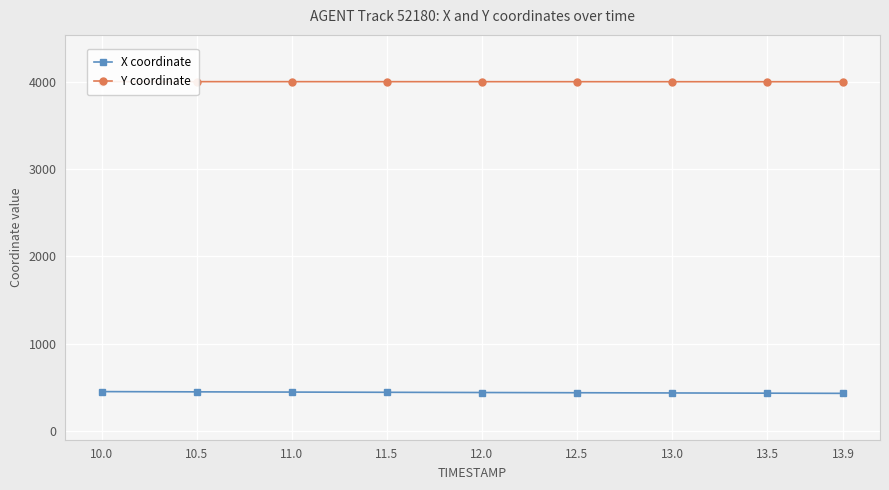

Reading left to right, transcribe all the data shown in this chart.

X coordinate: 449.3	446.5	443.9	441.3	438.8	436.4	433.8	431.2	429.2
Y coordinate: 4000.2	4000.0	3999.9	3999.8	3999.6	3999.5	3999.3	3999.2	3999.1